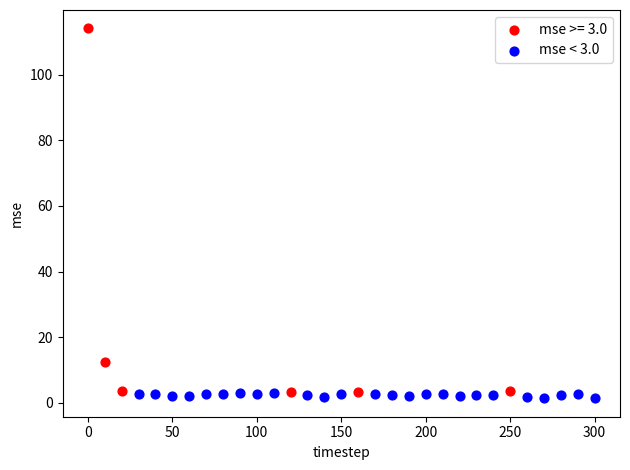

Which series has the widest spread of Y values?

mse >= 3.0